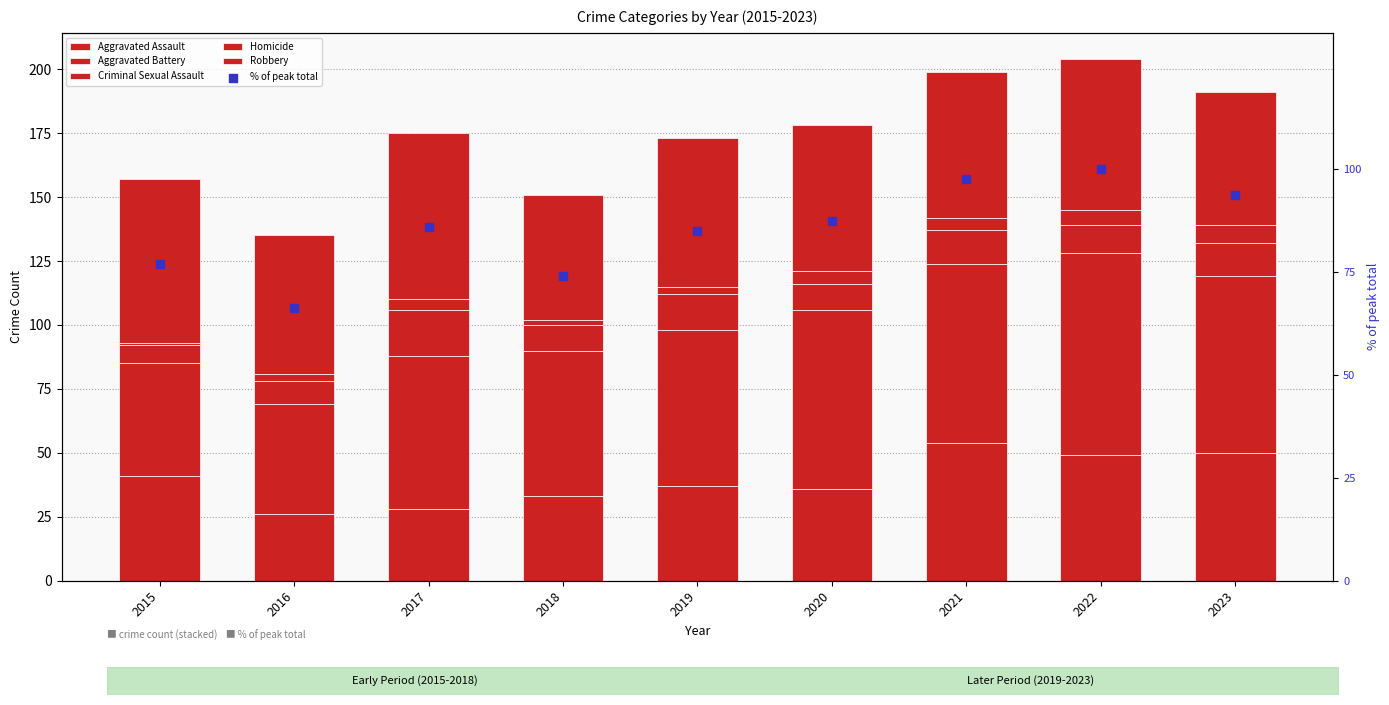

Which series has the largest total across all categories?

% of peak total